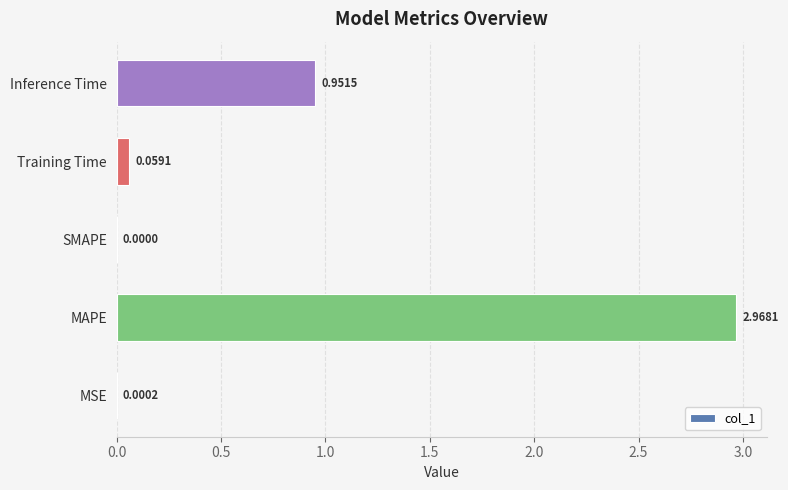

Where is the data nearest to the value 1?

Inference Time